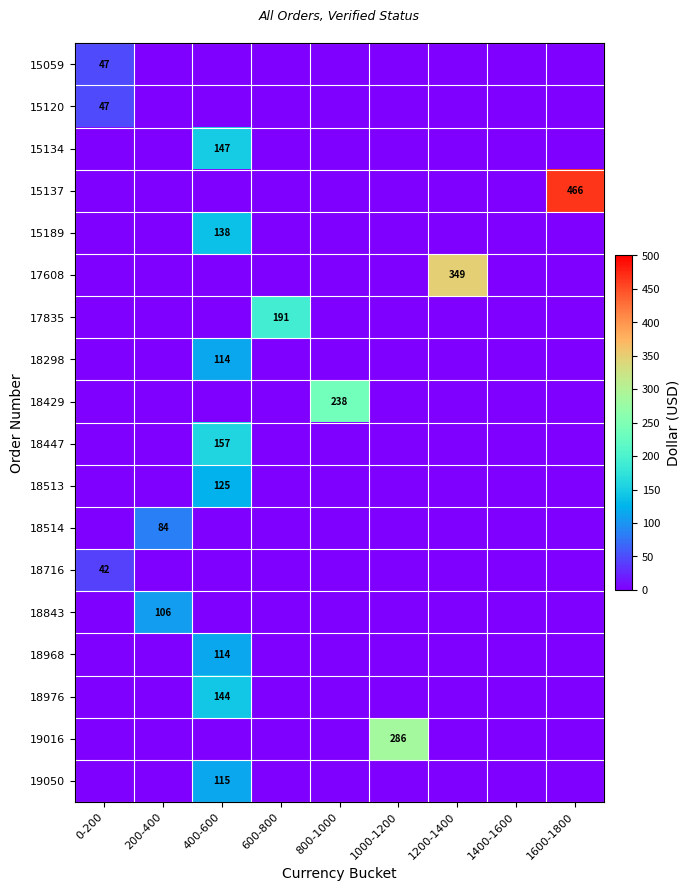

How many values in 18514 are above zero?

1